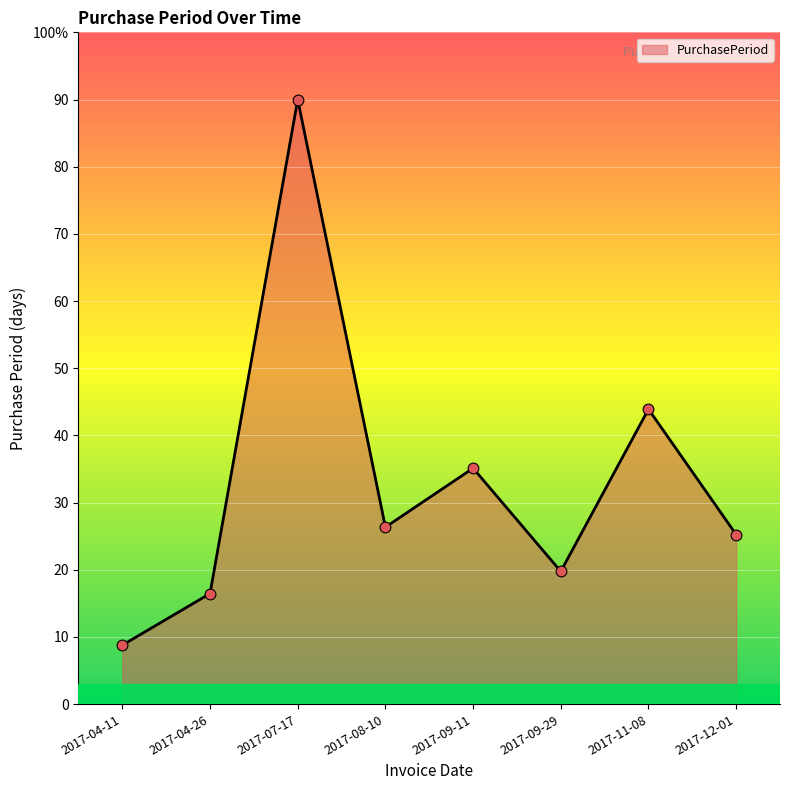

What is the ratio of the value at 2017-04-11 to the value at 2017-11-08?

0.2